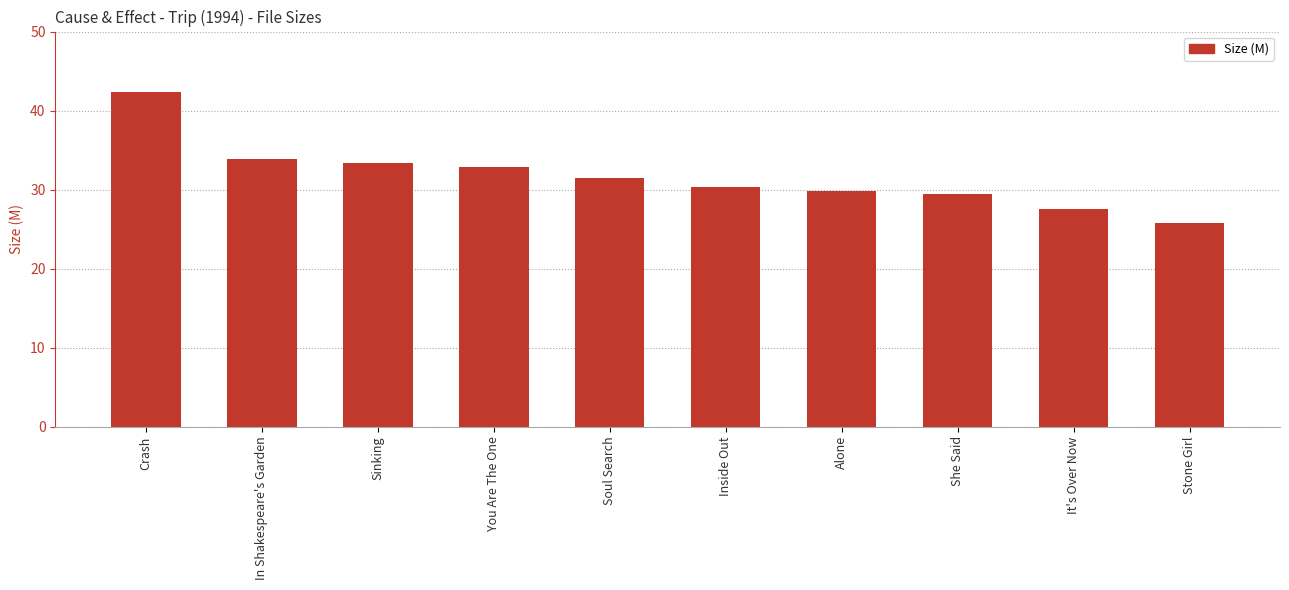

What is the difference between the maximum and second lowest values?

14.9